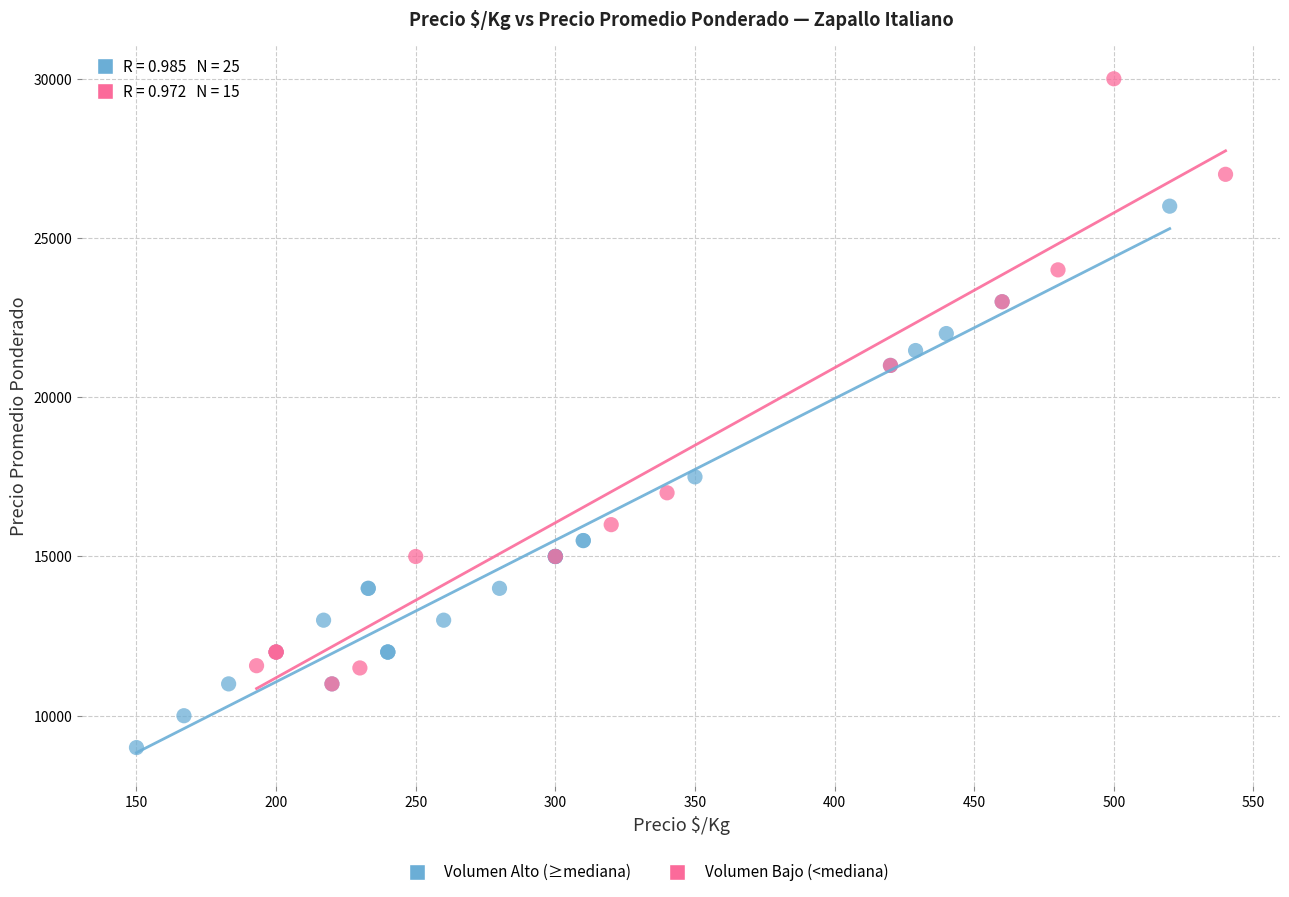

Which series contains the lowest Y value?

Volumen Alto (≥mediana)